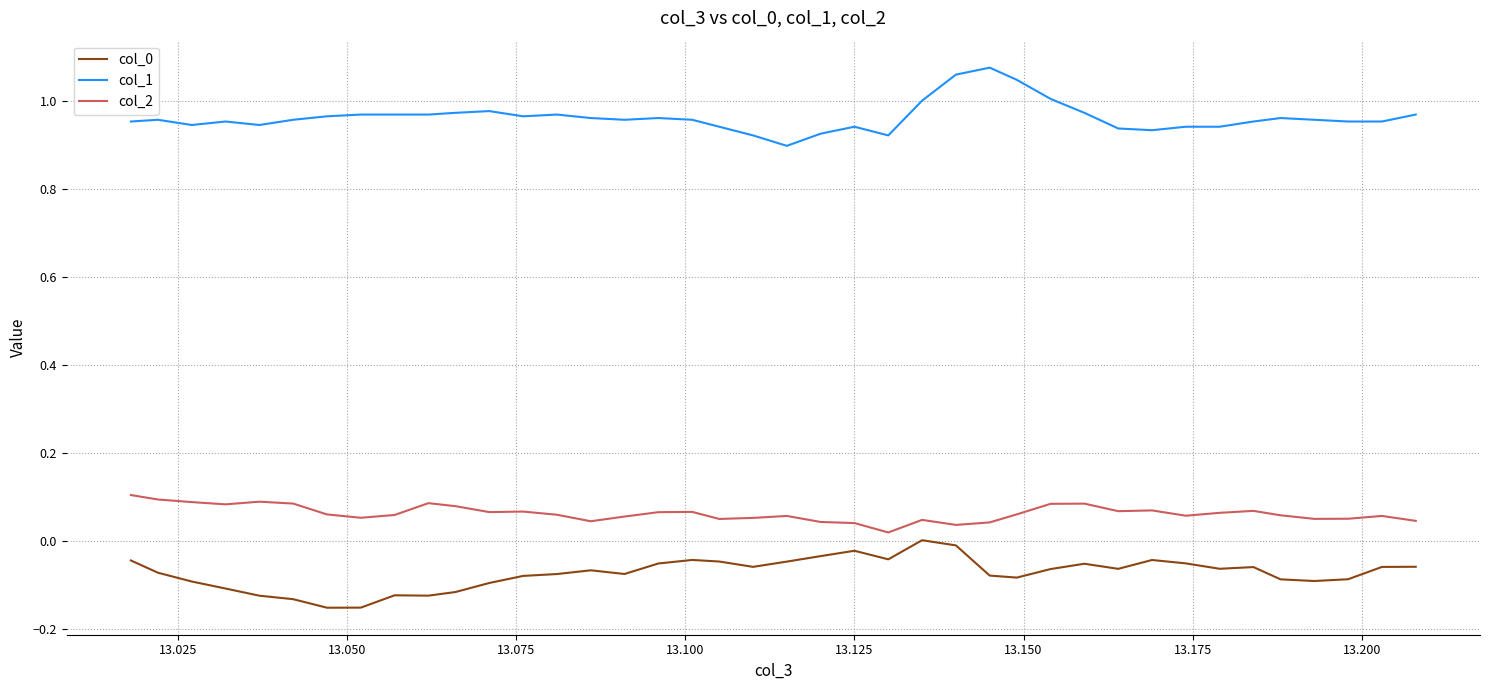

True or false: col_0 has more than 1 points higher than both neighbors.

True